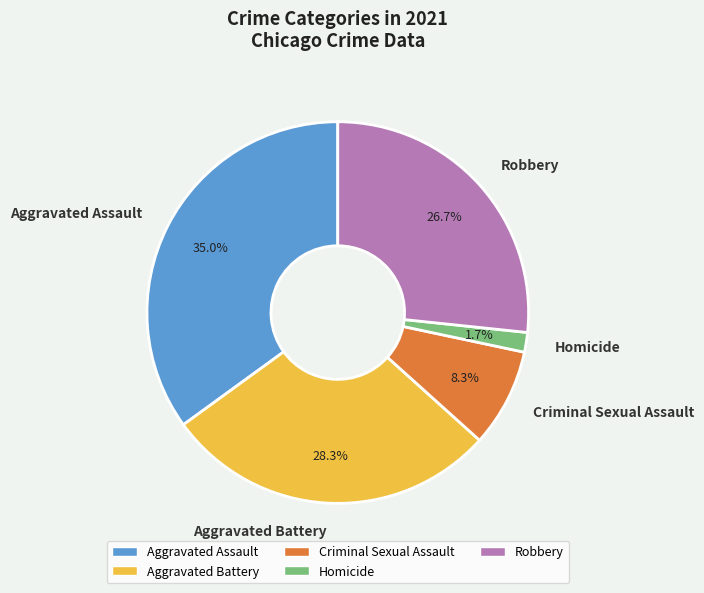

Is it true that Aggravated Assault is 35% of the pie?

True